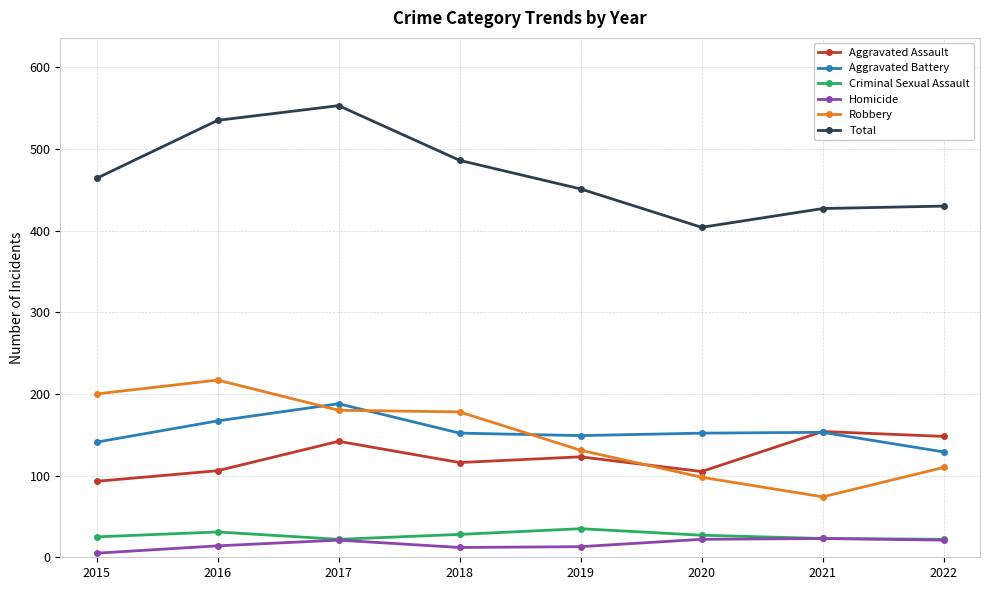

How many data points does each series have?

8